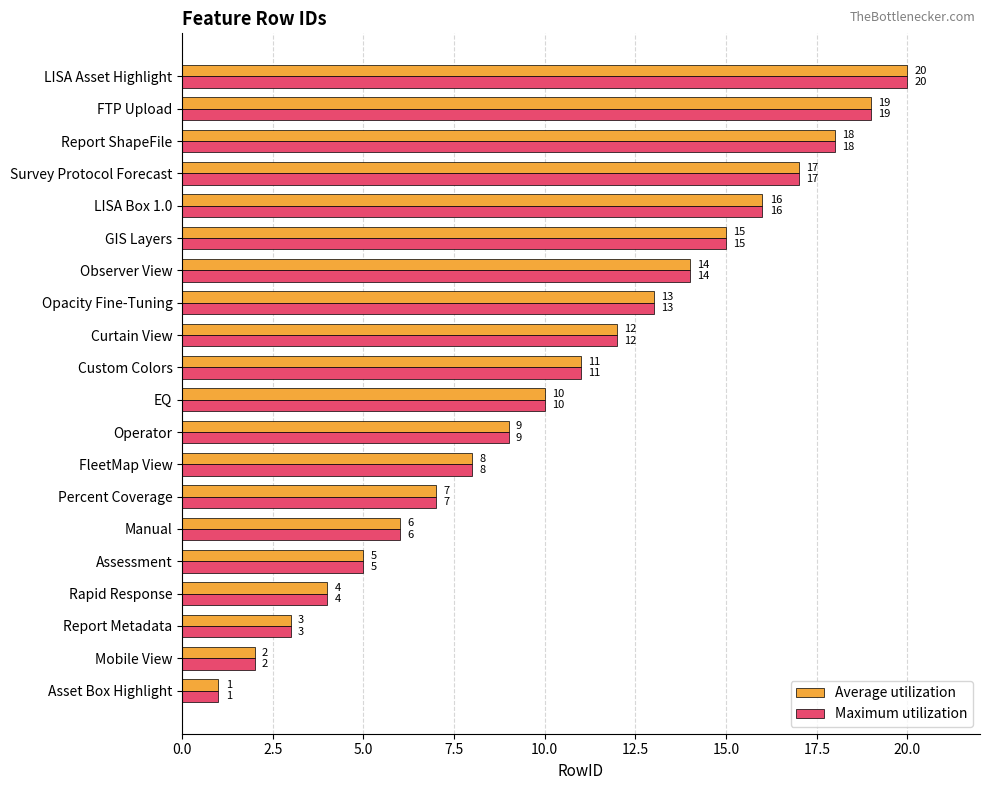

True or false: Maximum utilization has a value of 8 at FleetMap View.

True